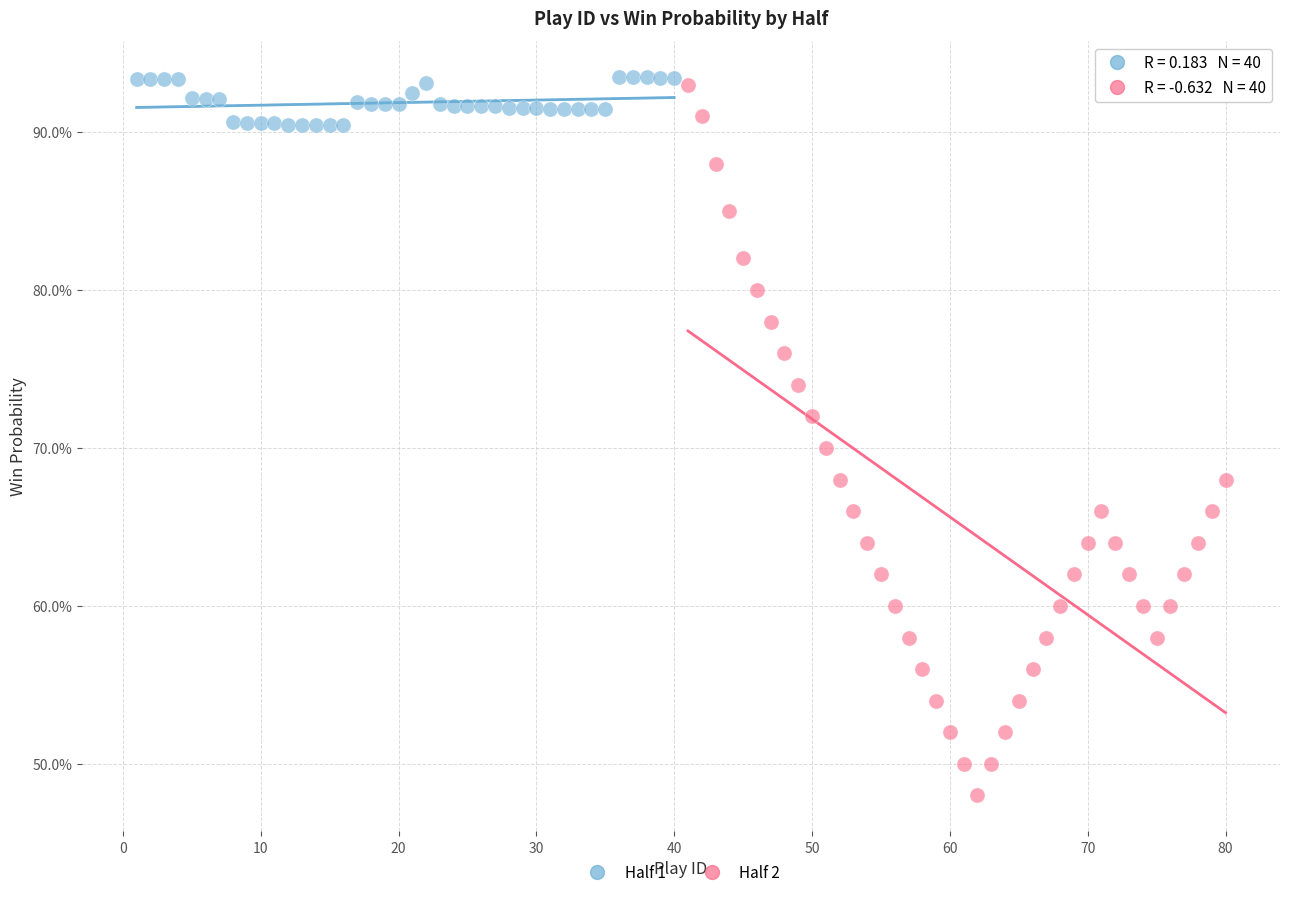

What are all the series names shown in the legend?

Half 1, Half 2